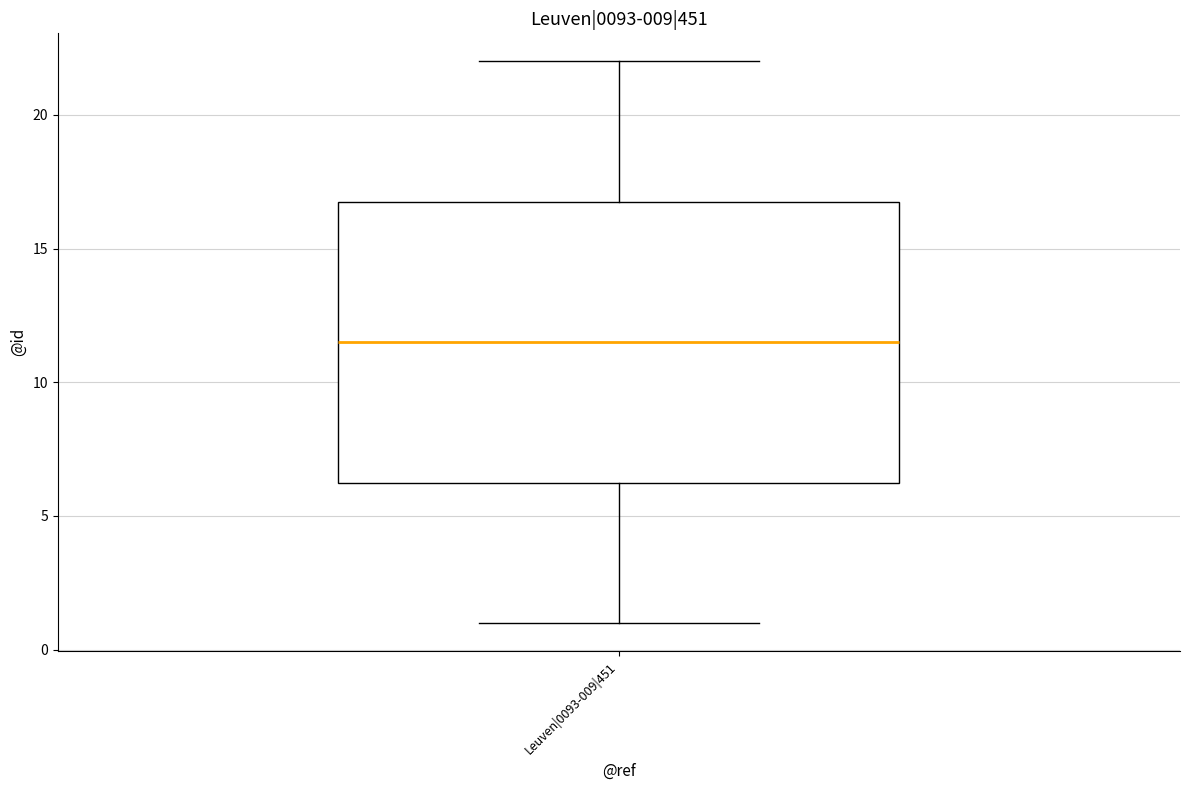

Read this box plot against the y-axis: the position of the median line, the range covered by the box, and the ends of both whiskers. The values are not printed on the chart, so give them approximately, as read against the axis.

median 11.5, box 6.5 to 17.0, whiskers 1.0 to 22.0